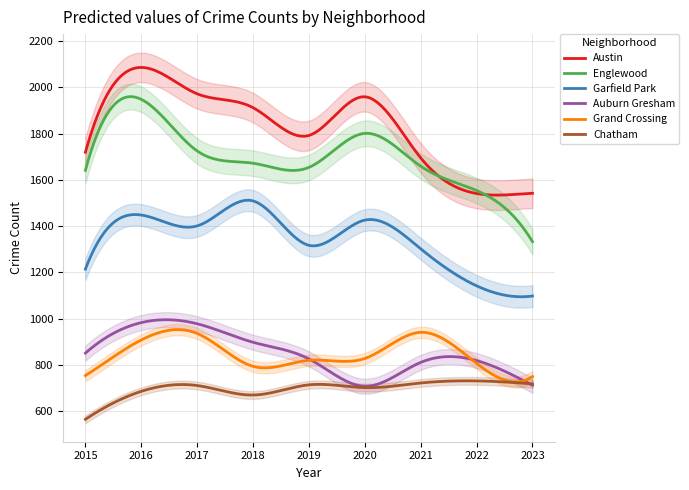

True or false: Chatham and Austin intersect in this chart.

False